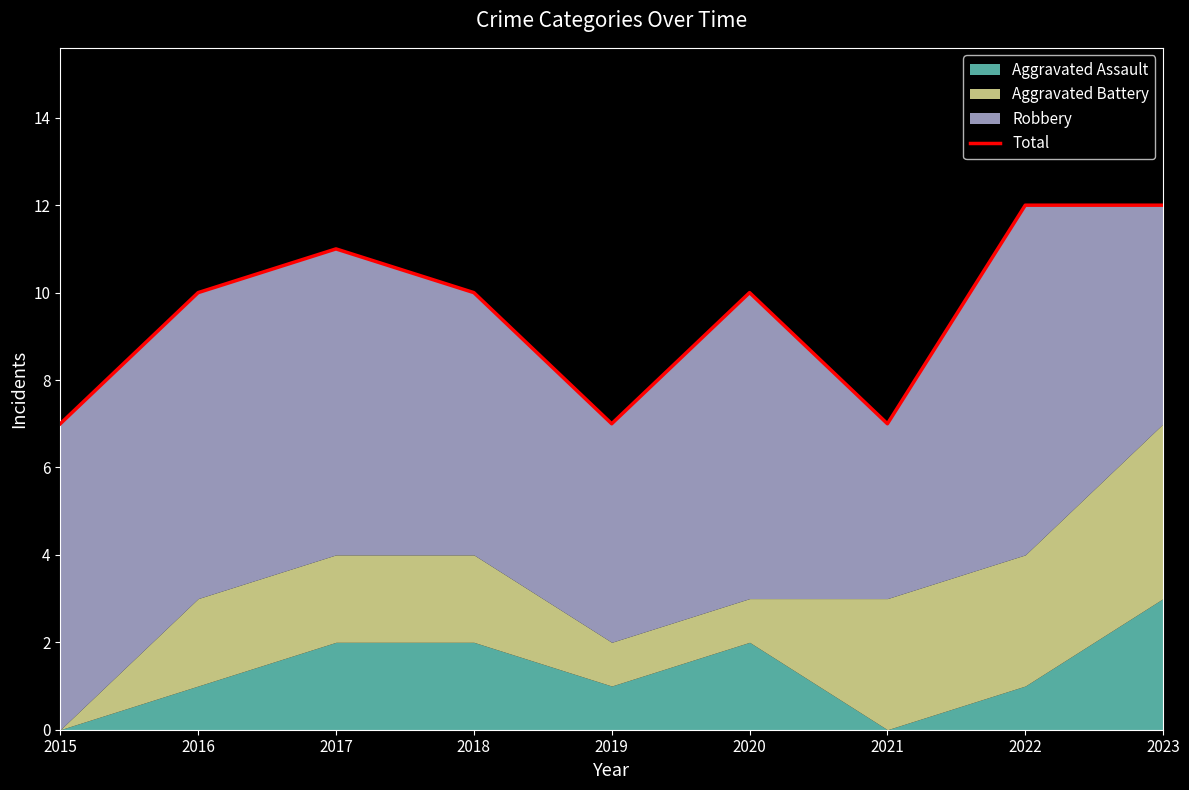

Is it true that the value at 2018 is 5?

False